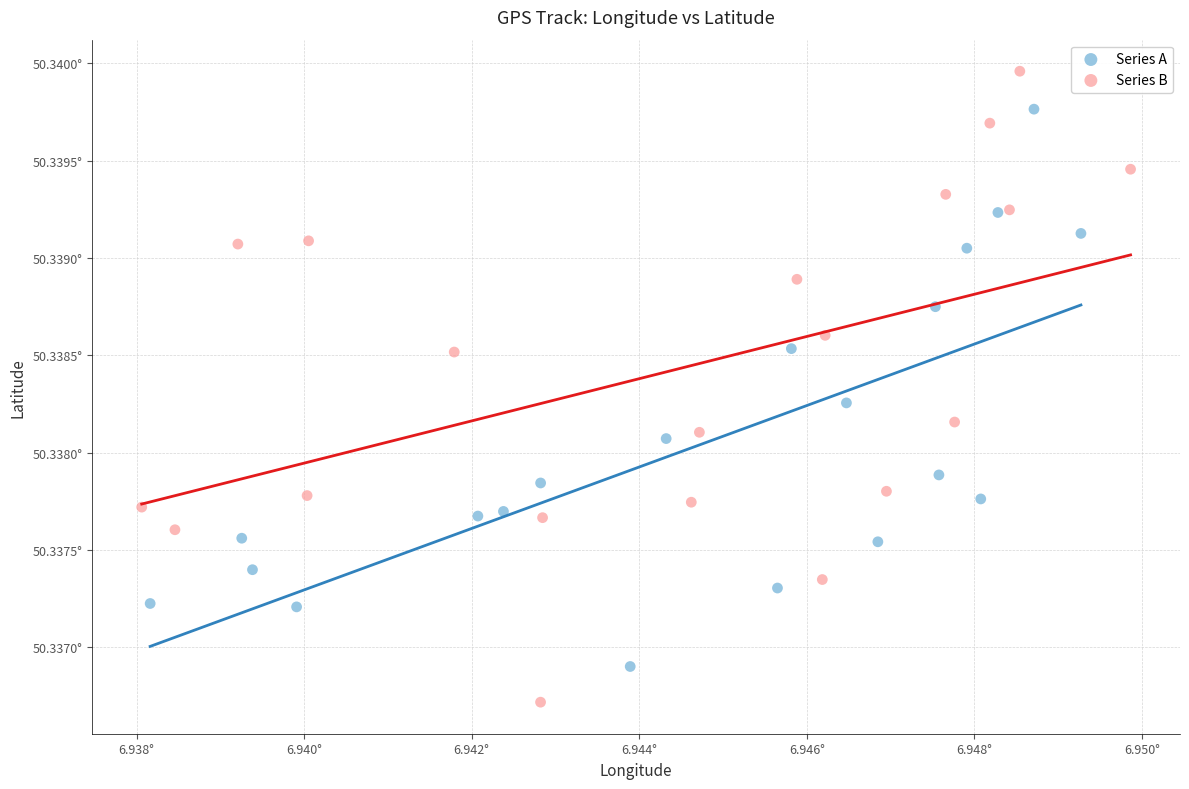

What are all the series names shown in the legend?

Series A, Series B